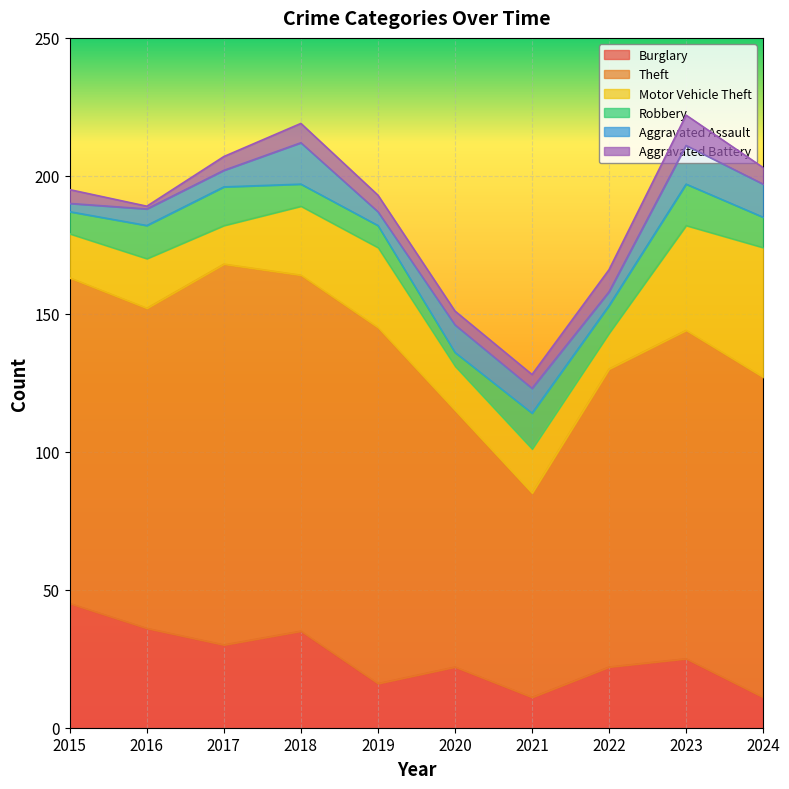

Reading right to left, extract all data points from this chart.

Burglary: 2024=11	2023=25	2022=22	2021=11	2020=22	2019=16	2018=35	2017=30	2016=36	2015=45
Theft: 2024=116	2023=119	2022=108	2021=74	2020=93	2019=129	2018=129	2017=138	2016=116	2015=118
Motor Vehicle Theft: 2024=47	2023=38	2022=13	2021=16	2020=16	2019=29	2018=25	2017=14	2016=18	2015=16
Robbery: 2024=11	2023=15	2022=10	2021=13	2020=5	2019=8	2018=8	2017=14	2016=12	2015=8
Aggravated Assault: 2024=12	2023=14	2022=5	2021=9	2020=10	2019=5	2018=15	2017=6	2016=6	2015=3
Aggravated Battery: 2024=6	2023=11	2022=8	2021=5	2020=5	2019=6	2018=7	2017=5	2016=1	2015=5